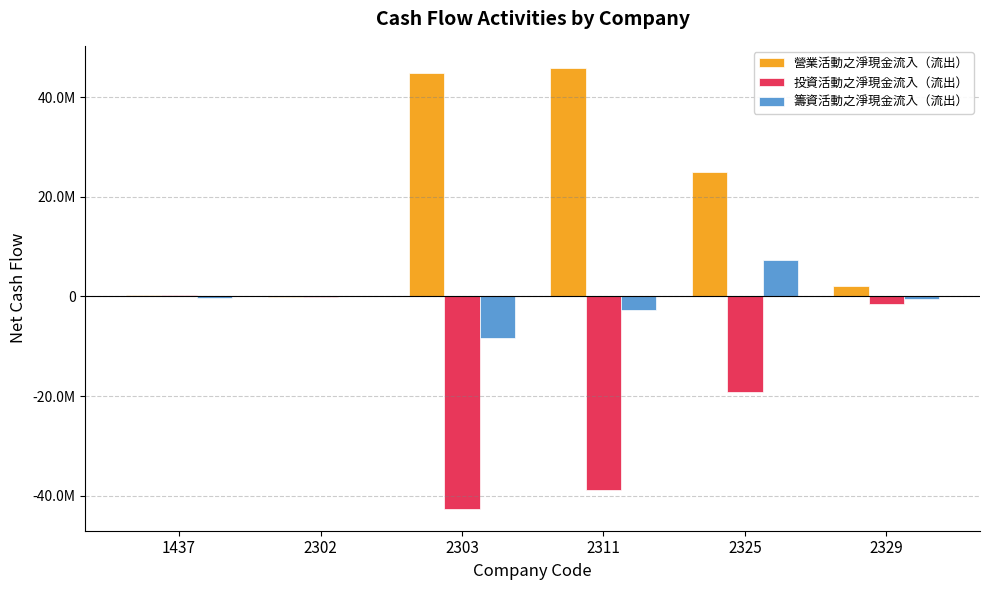

What are all the series names shown in the legend?

營業活動之淨現金流入（流出）, 投資活動之淨現金流入（流出）, 籌資活動之淨現金流入（流出）